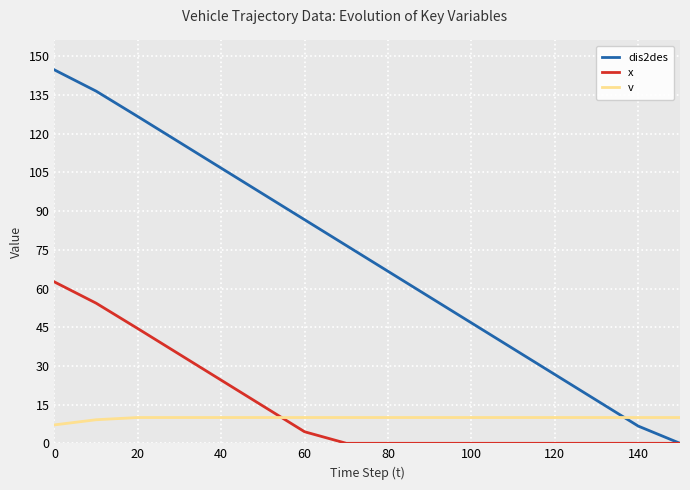

Which series has the widest spread of values?

dis2des